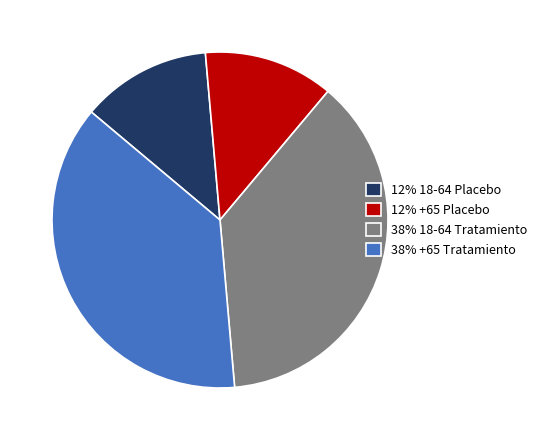

Do 12% 18-64 Placebo and 12% +65 Placebo together represent more than half of the pie?

No